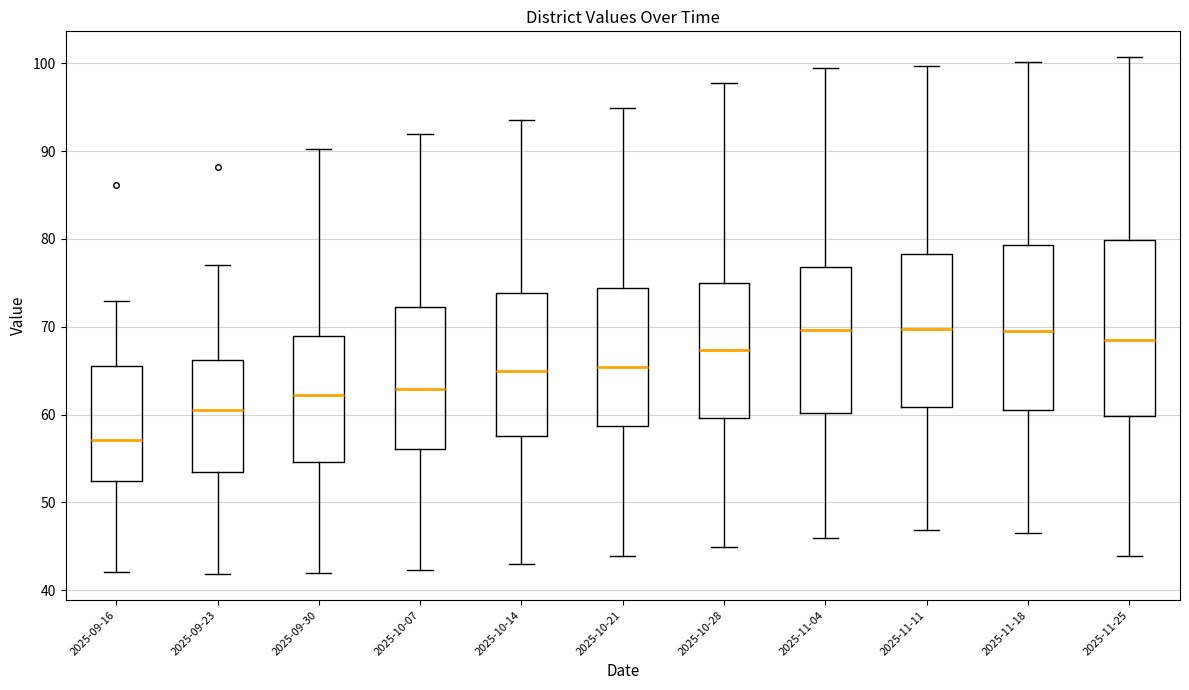

Reading left to right, transcribe this box plot: for each box, give where its median line is, the range the box spans, and where its two whiskers end, as read against the y-axis. The values are not printed on the chart, so give them approximately, as read against the axis.

2025-09-16: median 57, box 52 to 66, whiskers 42 to 73
2025-09-23: median 61, box 53 to 66, whiskers 42 to 77
2025-09-30: median 62, box 55 to 69, whiskers 42 to 90
2025-10-07: median 63, box 56 to 72, whiskers 42 to 92
2025-10-14: median 65, box 58 to 74, whiskers 43 to 94
2025-10-21: median 65, box 59 to 74, whiskers 44 to 95
2025-10-28: median 67, box 60 to 75, whiskers 45 to 98
2025-11-04: median 70, box 60 to 77, whiskers 46 to 100
2025-11-11: median 70, box 61 to 78, whiskers 47 to 100
2025-11-18: median 70, box 61 to 79, whiskers 47 to 100
2025-11-25: median 69, box 60 to 80, whiskers 44 to 101